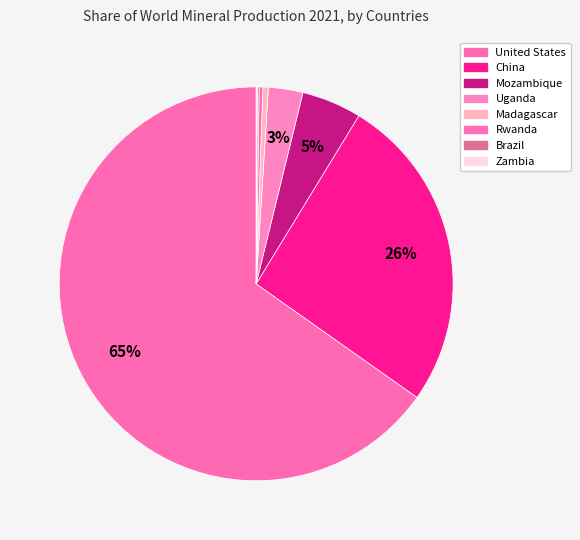

How many slices are in this pie chart?

8